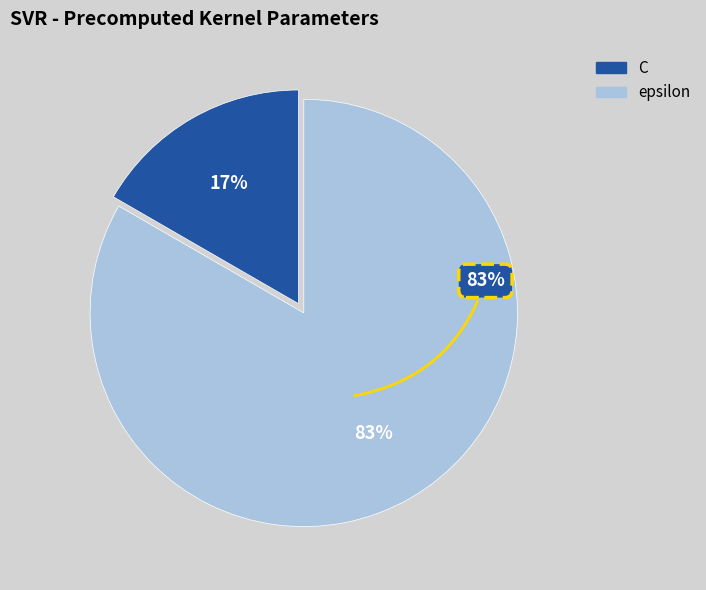

How many segments does this pie chart have?

2